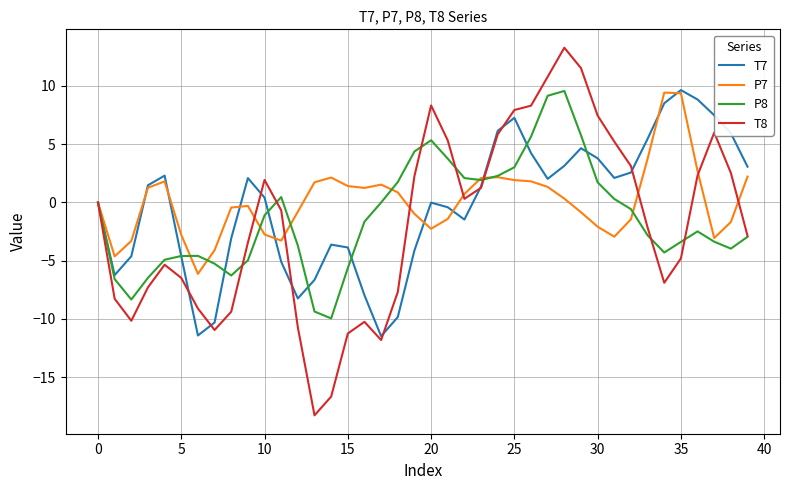

Count the number of categories in the chart.

40